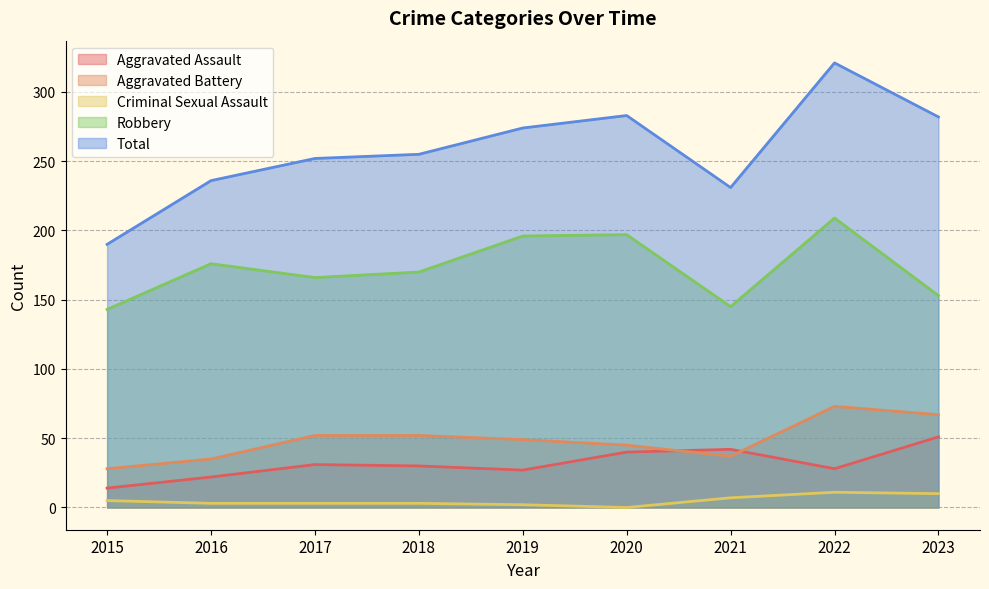

What is the sum of all Total values?

2324